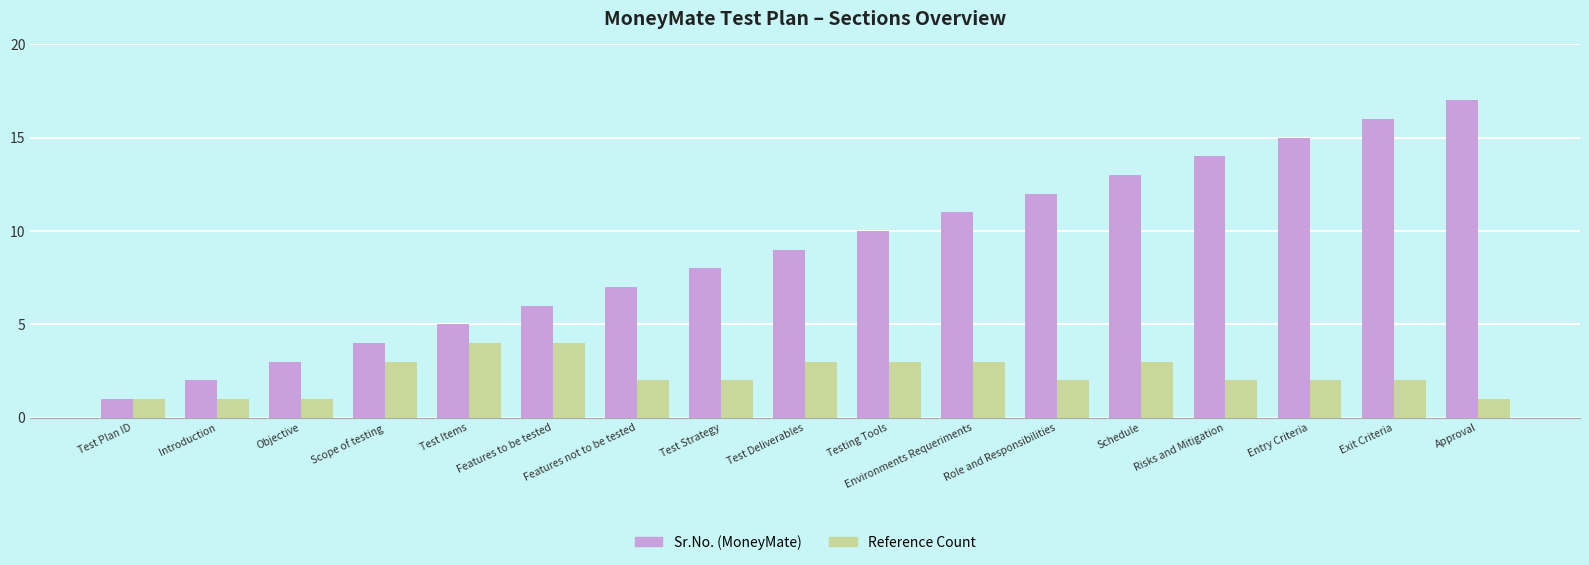

What is the label of the 10th bar from the right?

Test Strategy